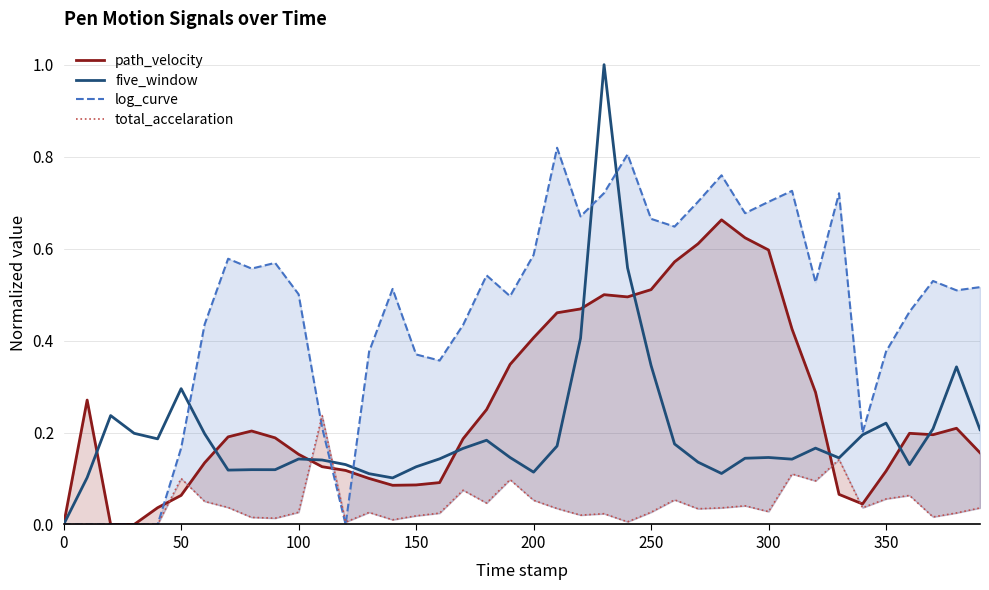

Count the number of categories in the chart.

40